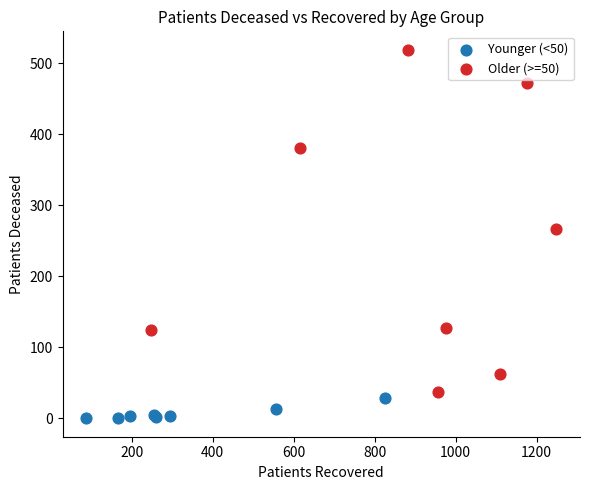

What are all the series names shown in the legend?

Younger (<50), Older (>=50)